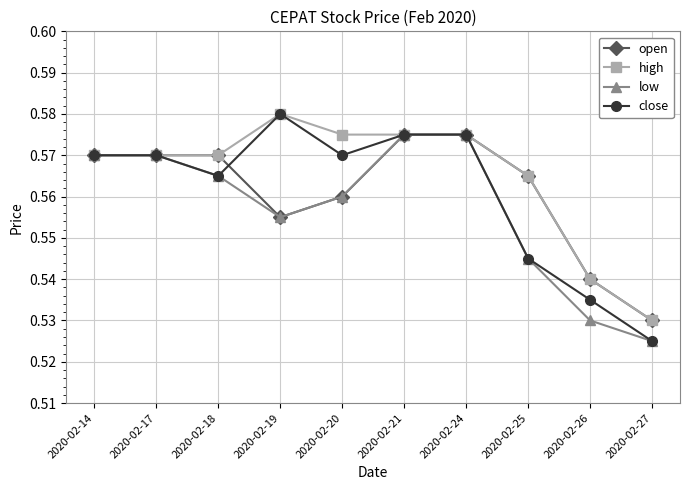

At which category does low reach its first local valley?

2020-02-19